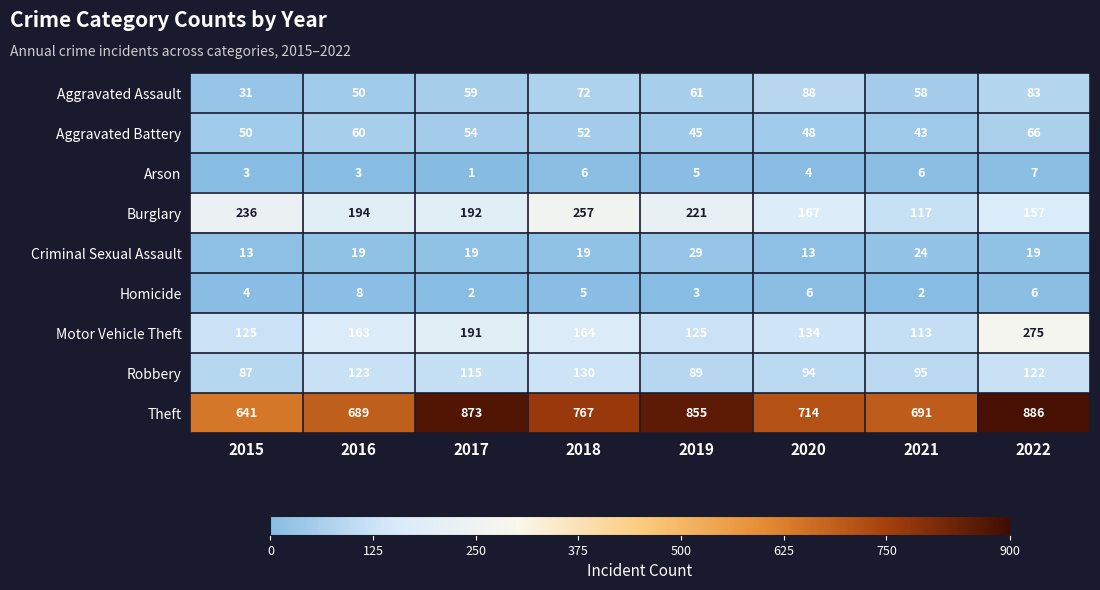

What is the approximate value of Homicide at 2015?

4